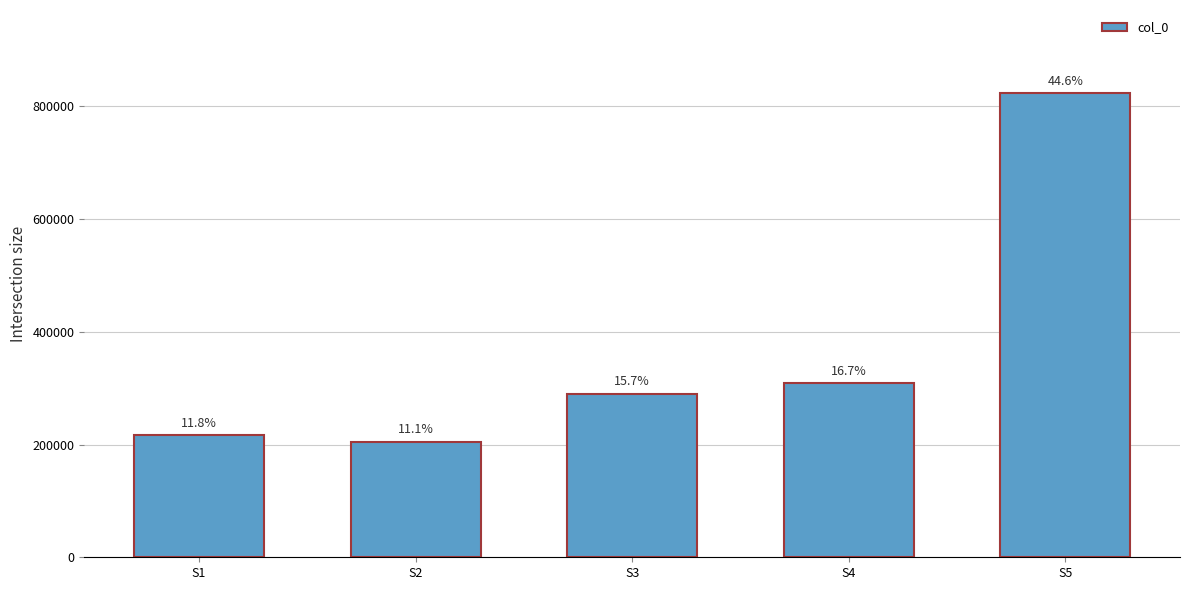

True or false: the data shows 87678 at S2.

False